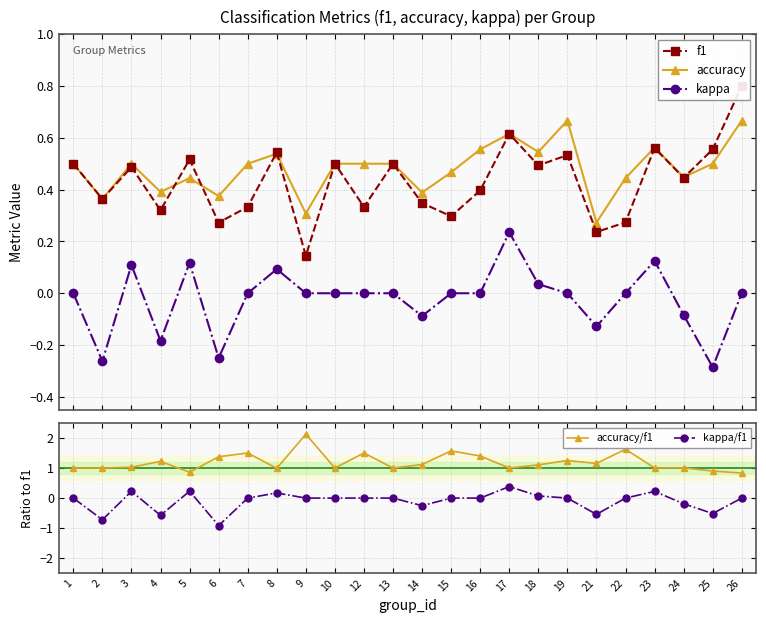

Which series has the largest total across all categories?

accuracy/f1